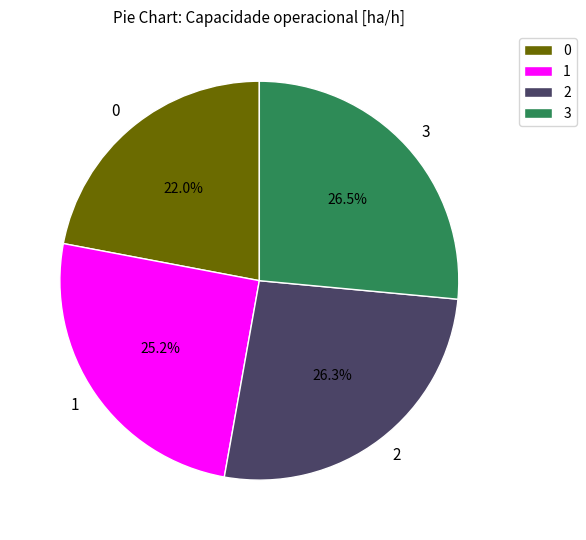

How many slices are in this pie chart?

4